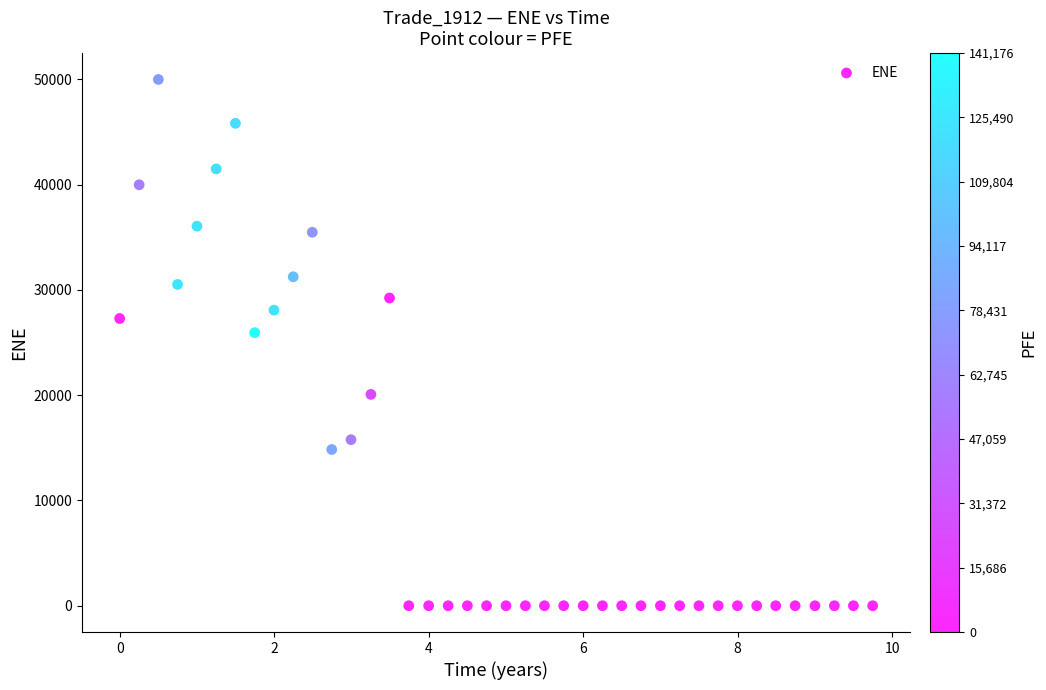

What is the range of X values (max minus min)?

9.7